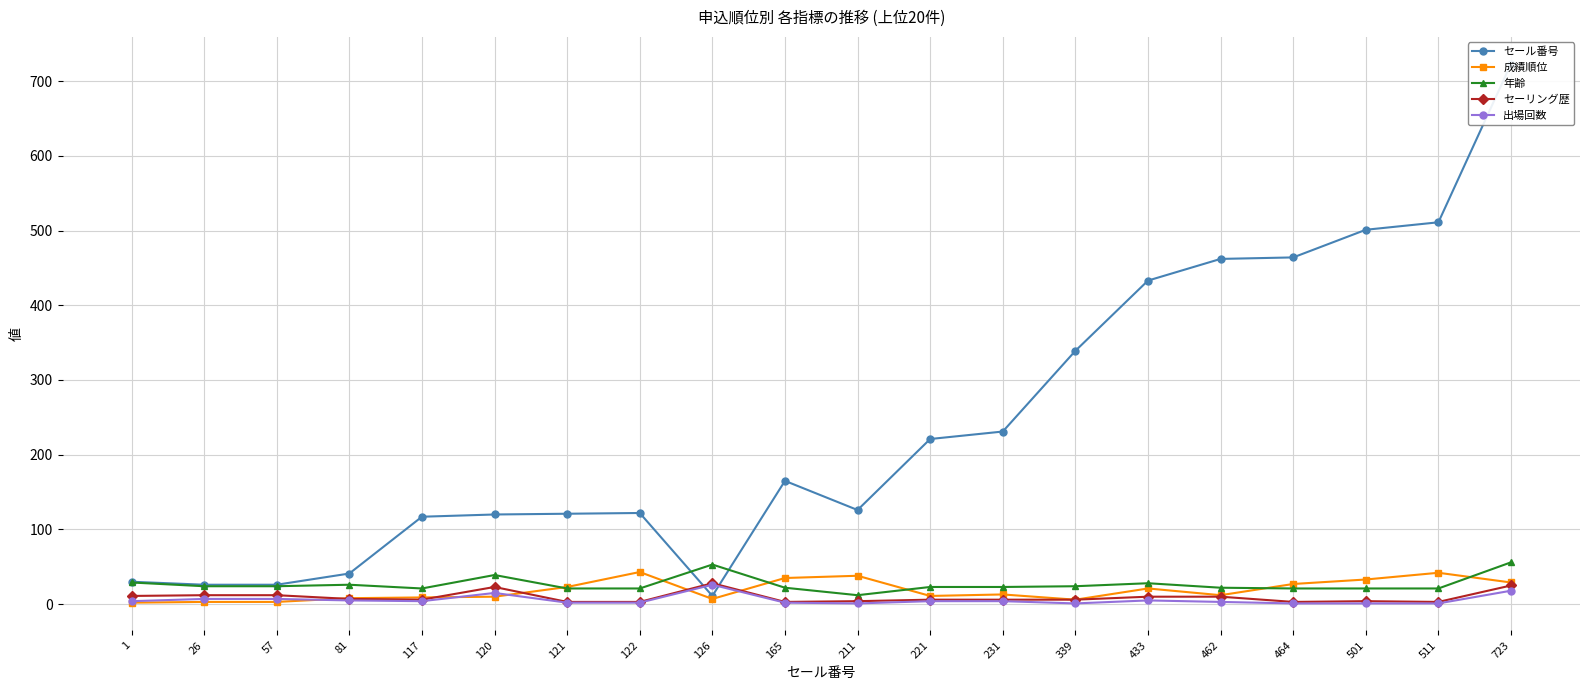

Is this an area chart (filled region under the line)?

No